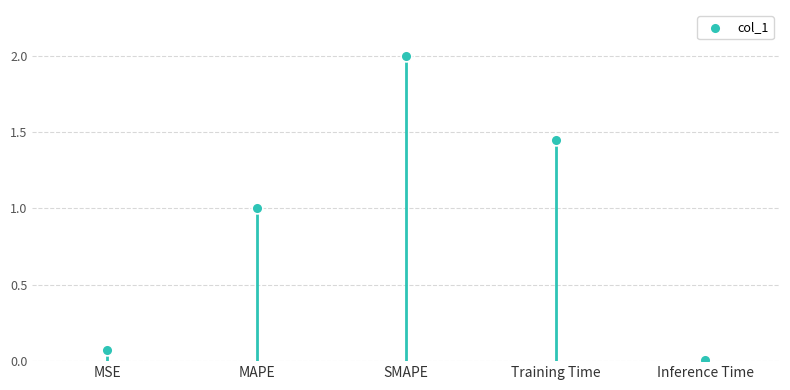

What is the average Y value?

0.9